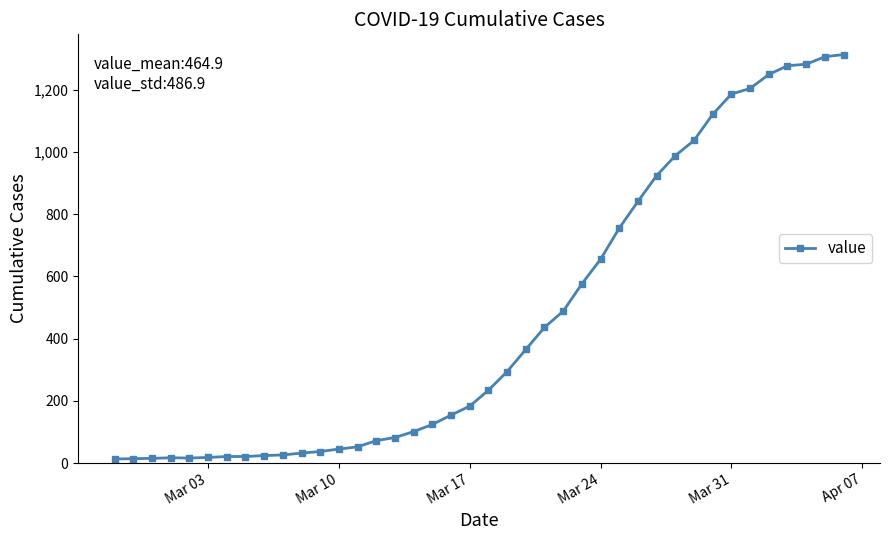

What is the difference between the maximum and minimum values?

1300